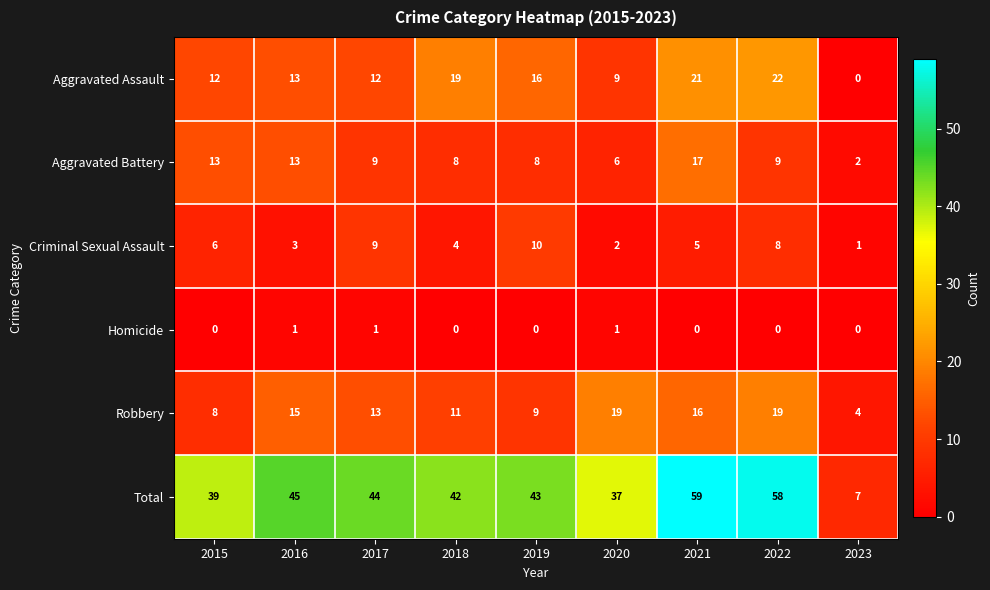

Where does the Total series first go above 43?

2016